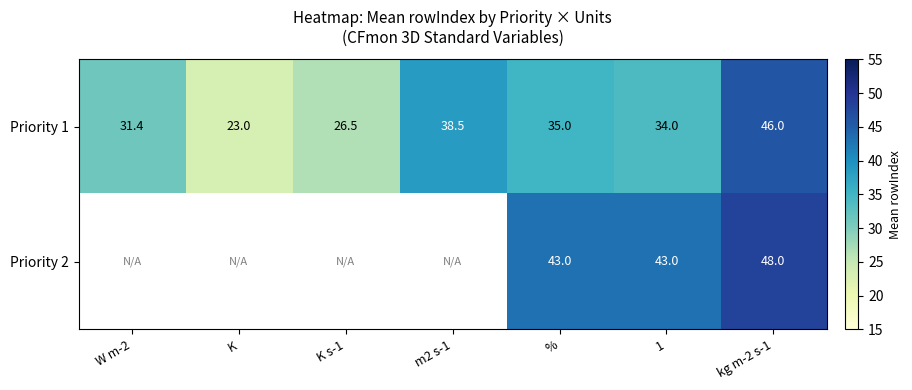

Which series has the widest spread of values?

Priority 1